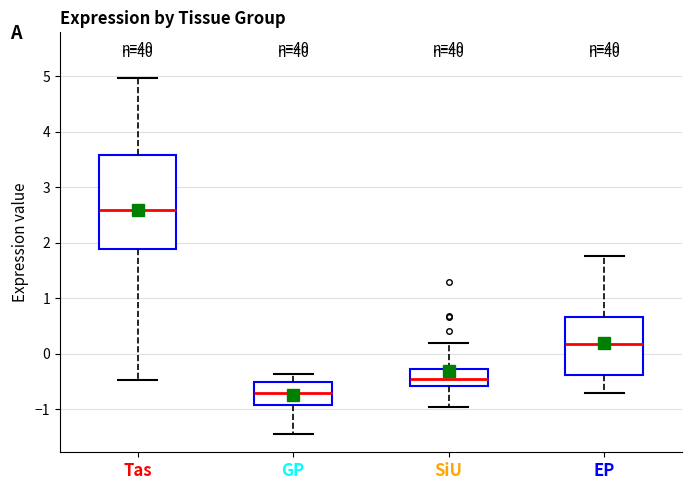

Reading left to right, read every box against the y-axis: the position of its median line, the range the box covers, and the ends of its whiskers. The values are not printed on the chart, so give them approximately, as read against the axis.

Tas: median 2.6, box 1.9 to 3.6, whiskers -0.5 to 5.0
GP: median -0.7, box -0.9 to -0.5, whiskers -1.5 to -0.4
SiU: median -0.4, box -0.6 to -0.3, whiskers -1.0 to 0.2
EP: median 0.2, box -0.4 to 0.7, whiskers -0.7 to 1.8